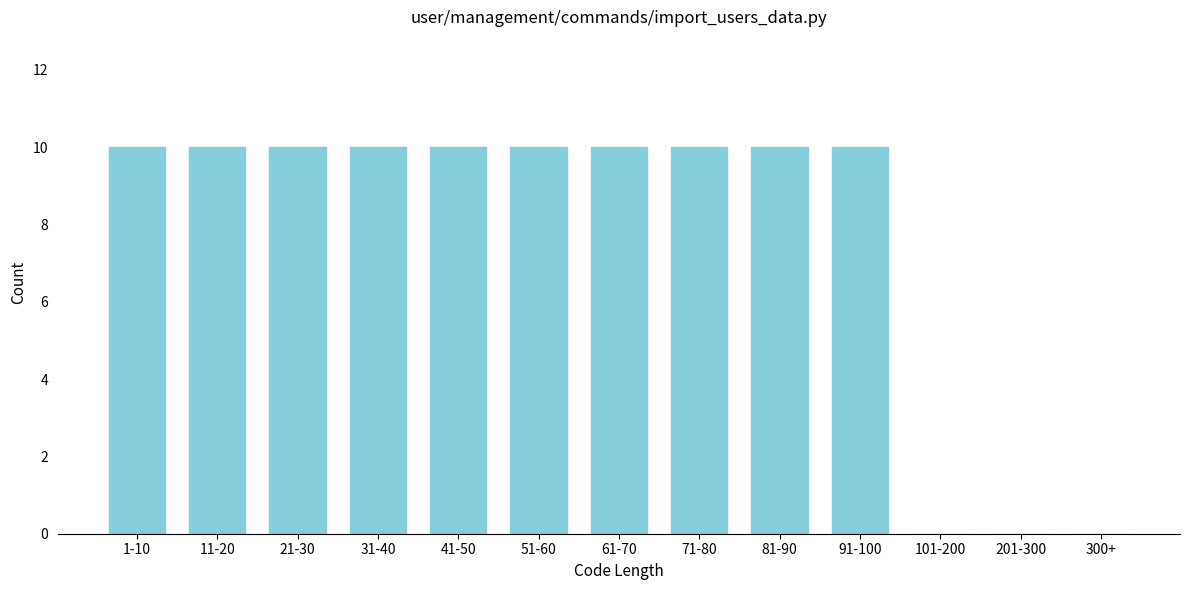

Reading left to right, what are all the values shown in this chart?

1-10=10	11-20=10	21-30=10	31-40=10	41-50=10	51-60=10	61-70=10	71-80=10	81-90=10	91-100=10	101-200=0	201-300=0	300+=0